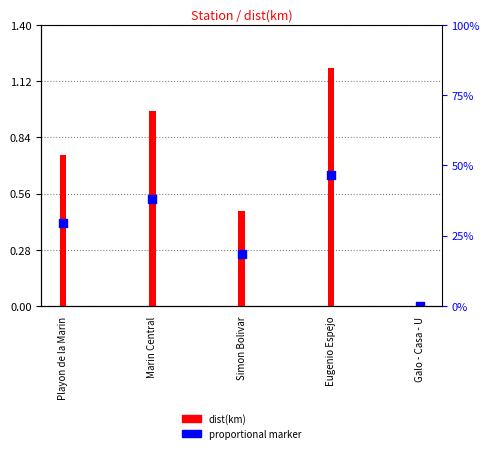

Which series reaches the maximum Y coordinate?

dist(km)